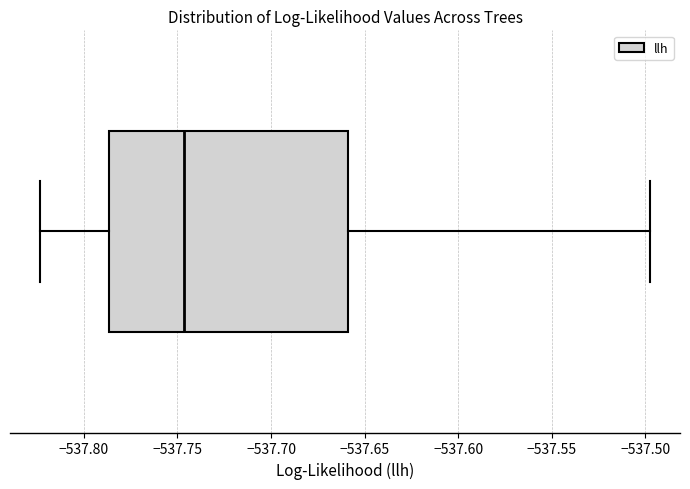

Read this box plot against the x-axis: the position of the median line, the range covered by the box, and the ends of both whiskers. The values are not printed on the chart, so give them approximately, as read against the axis.

median -537.745, box -537.785 to -537.660, whiskers -537.825 to -537.500